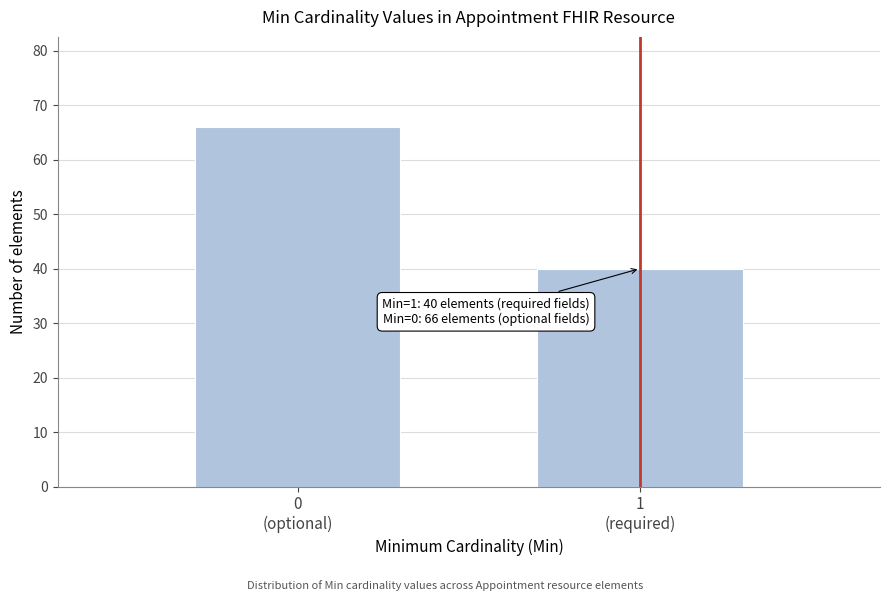

Reading right to left, extract all data points from this chart.

40	66